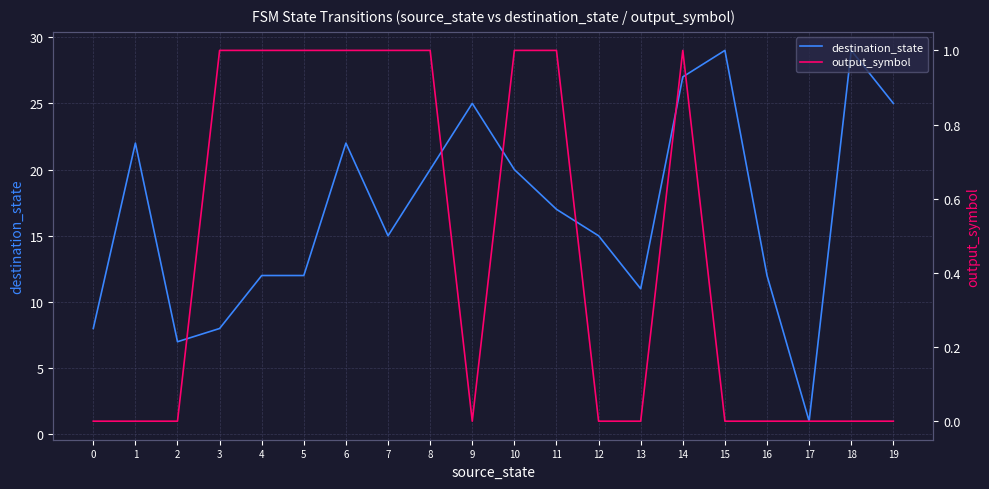

How many data points does each series have?

20